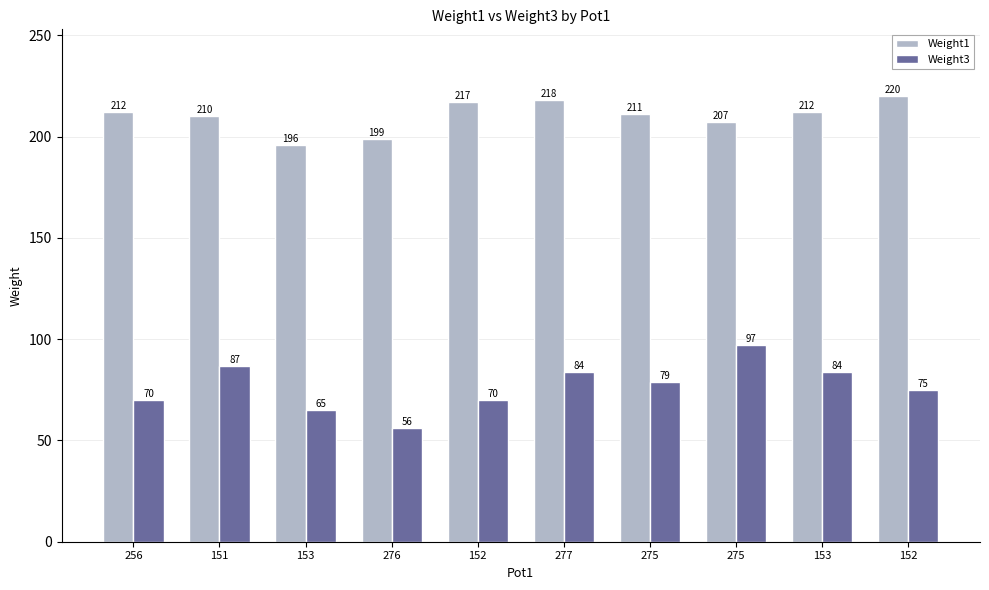

At which category is the sum across all series the highest?

275